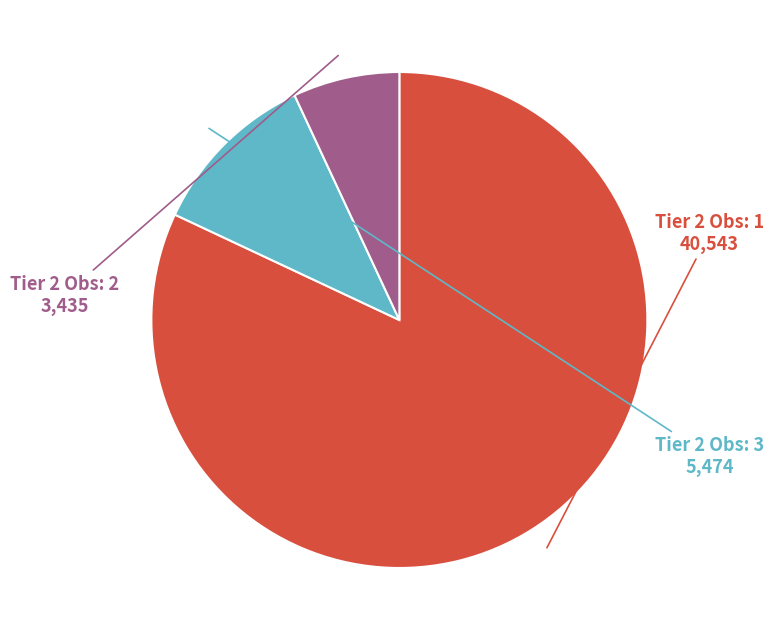

Does any single category account for the majority?

Yes